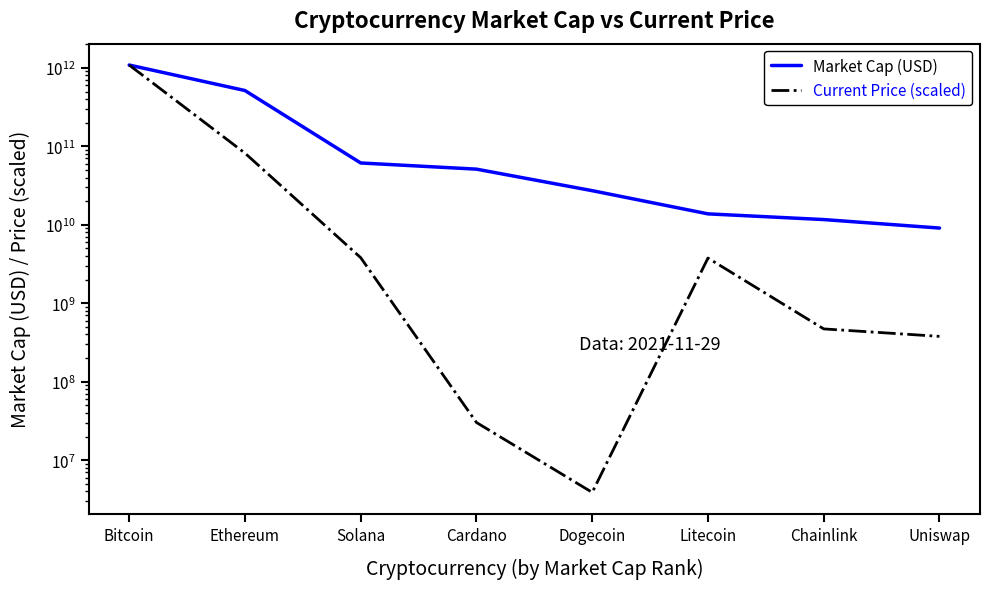

True or false: Current Price (scaled) and Market Cap (USD) intersect in this chart.

False